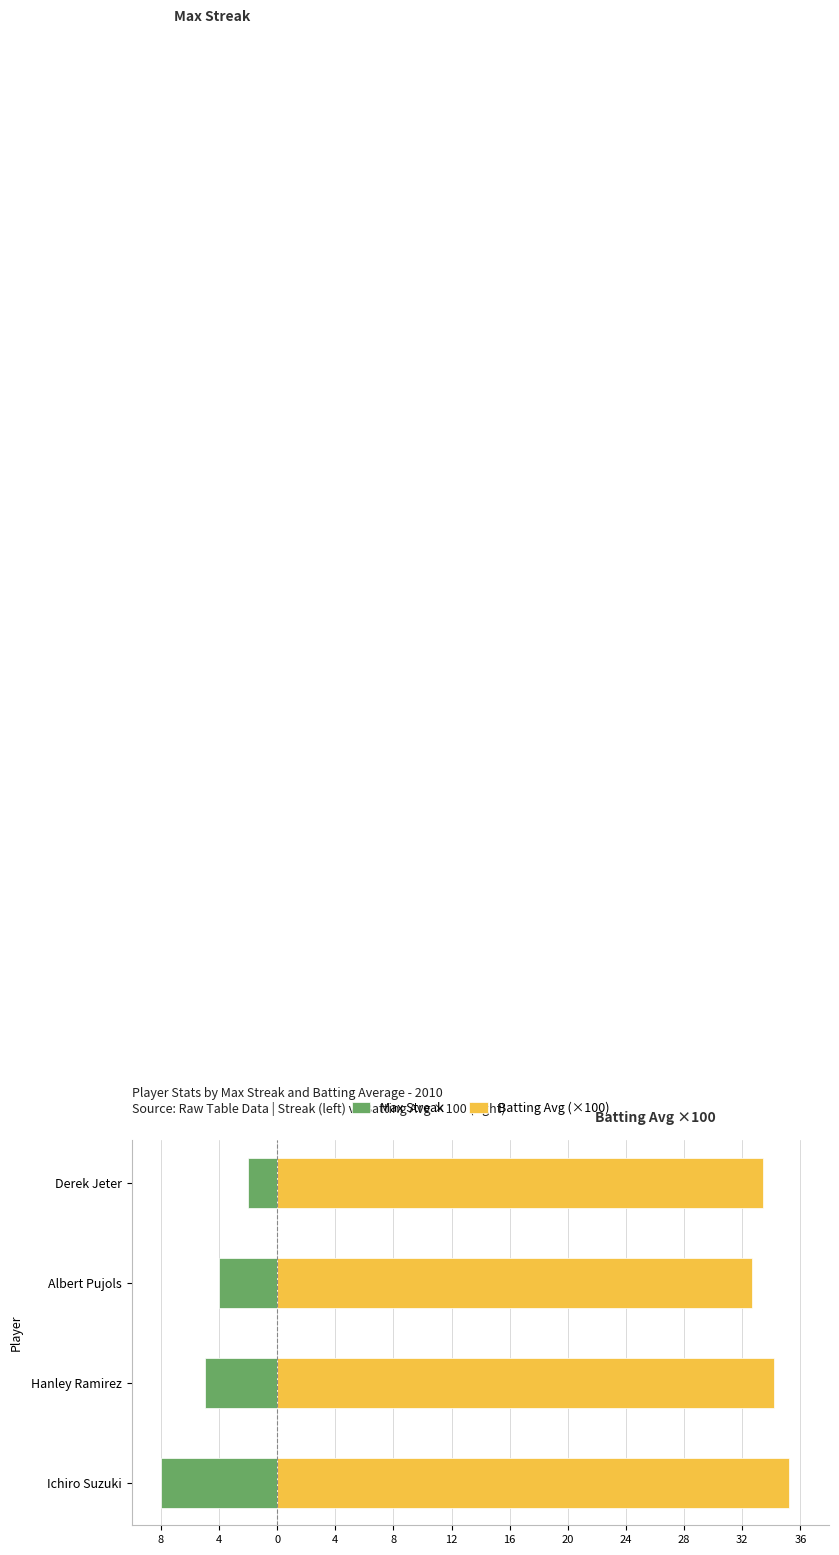

How many groups of bars are there?

4